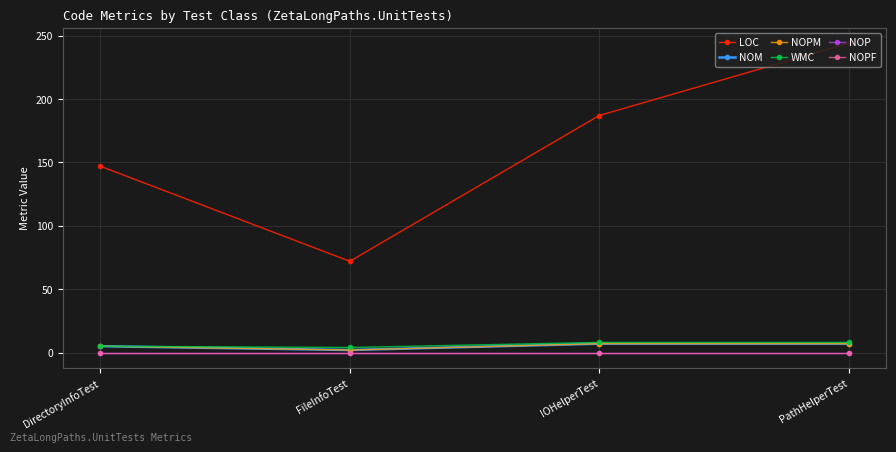

What are all the series names shown in the legend?

LOC, NOM, NOPM, WMC, NOP, NOPF